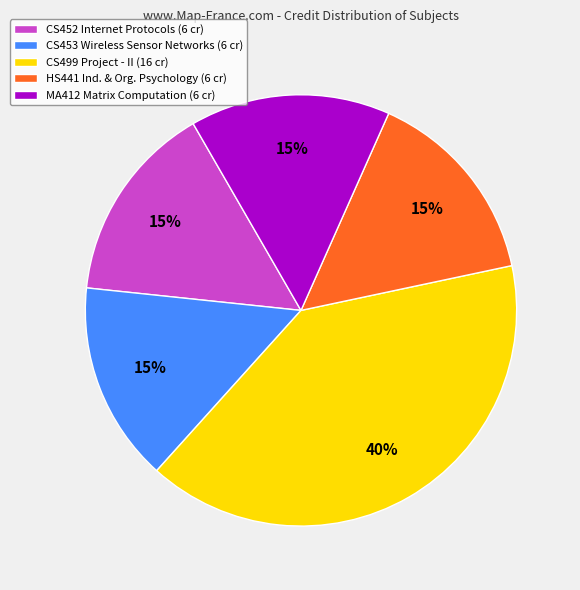

How many segments does this pie chart have?

5